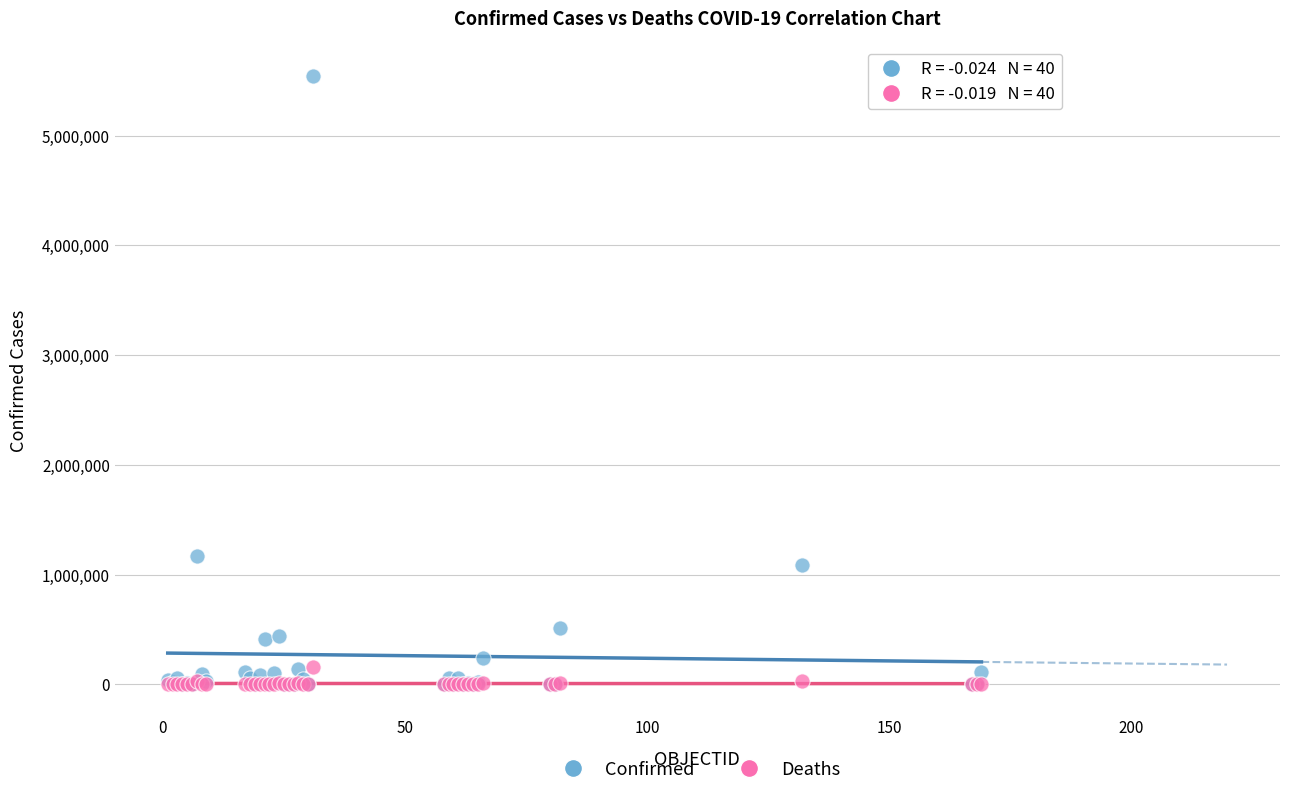

Which series has the widest spread of Y values?

Confirmed